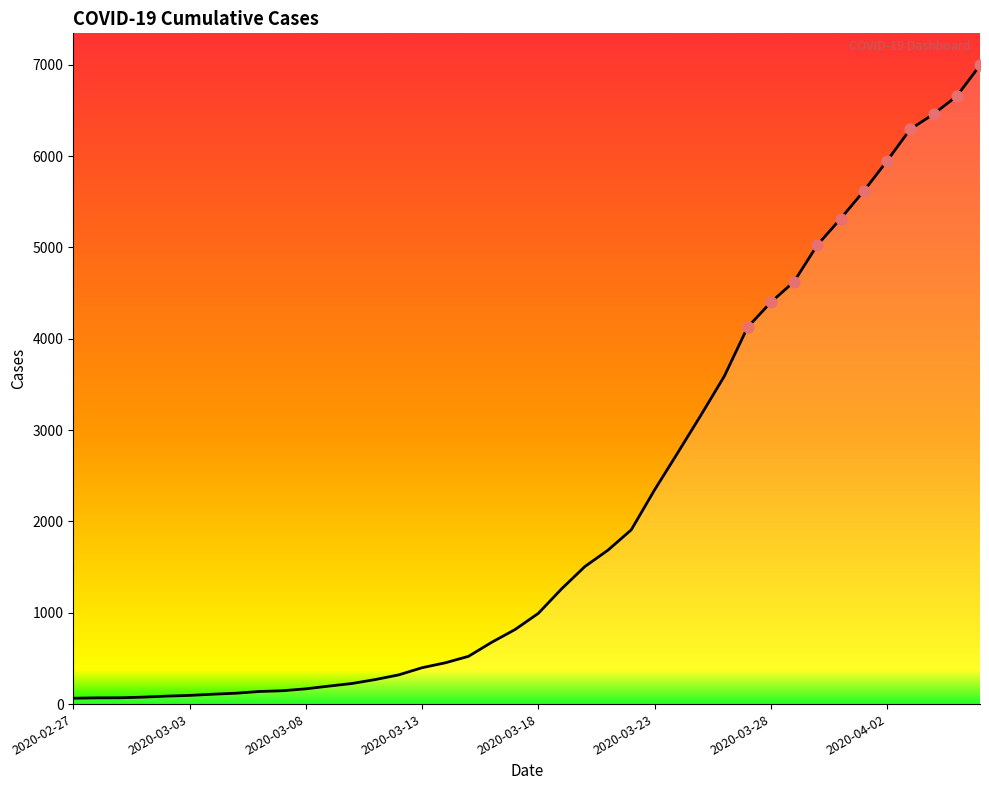

What is the greatest value displayed?

6995